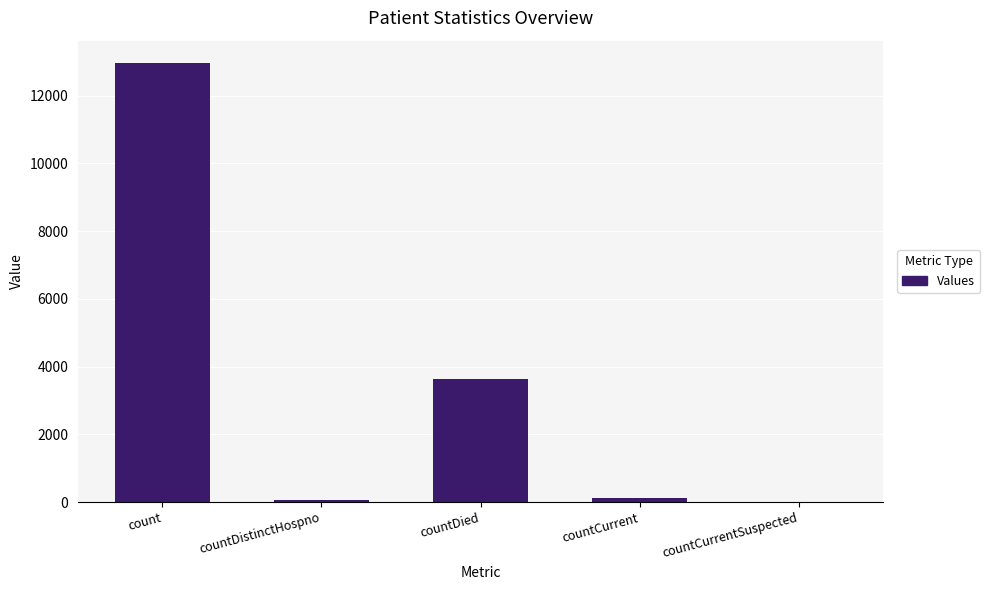

Which category has the highest value across all series?

count